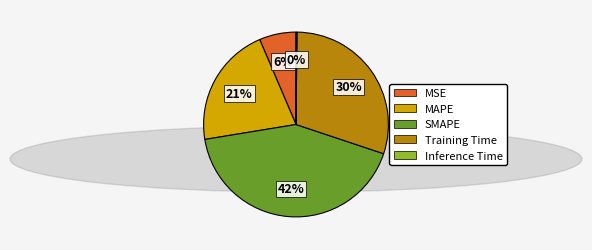

To the nearest percent, what percentage of the pie is SMAPE?

42%